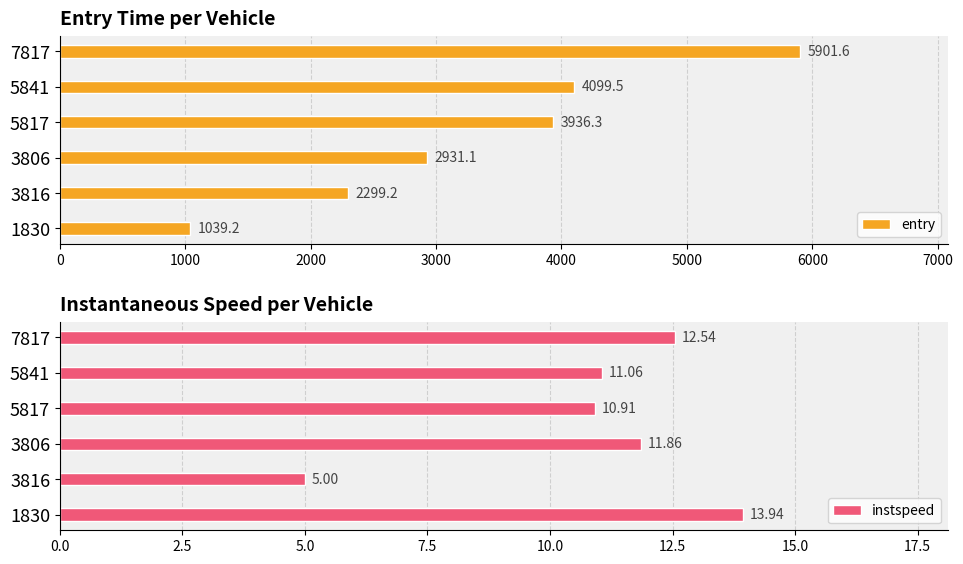

The value of entry at 1830 is 1039.2. True or false?

True